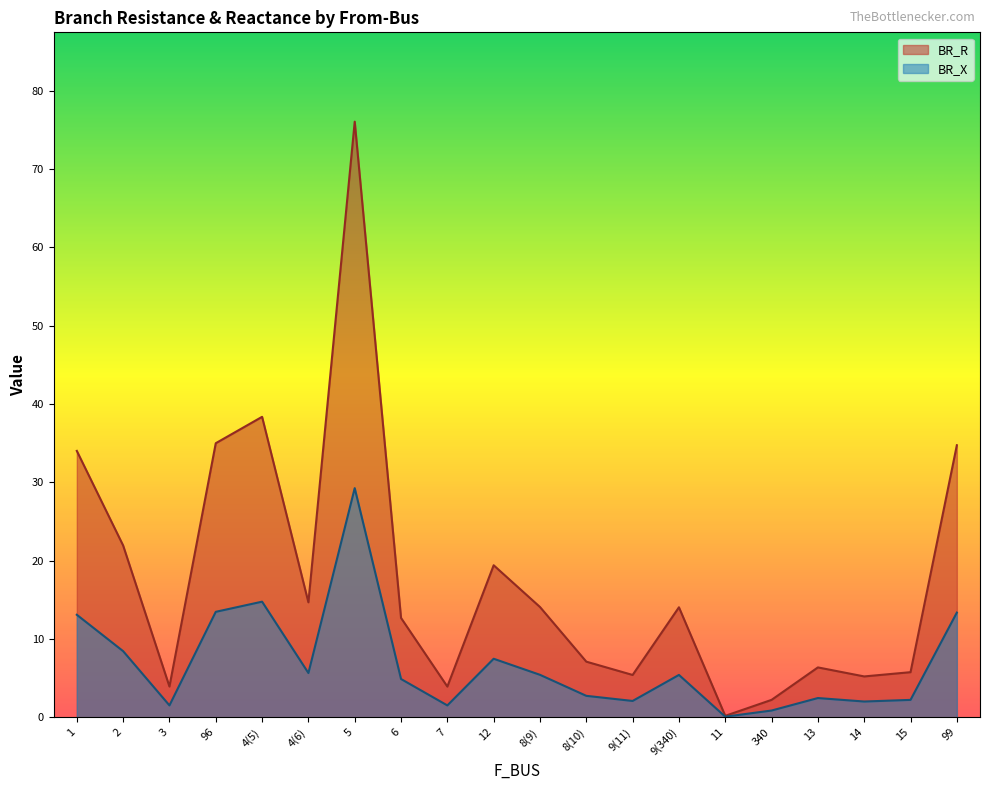

What is the difference between the second highest and minimum values in the BR_R series?

38.2